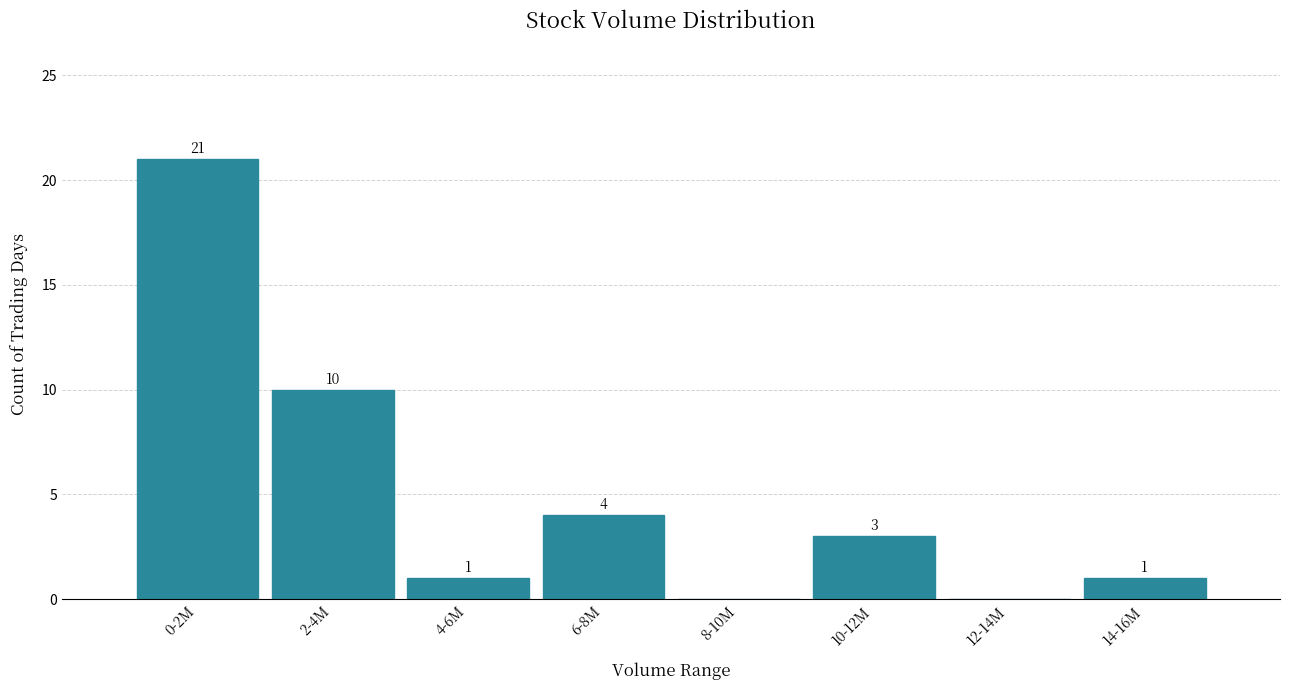

Reading left to right, list all the values displayed in this chart.

0-2M=21	2-4M=10	4-6M=1	6-8M=4	8-10M=0	10-12M=3	12-14M=0	14-16M=1